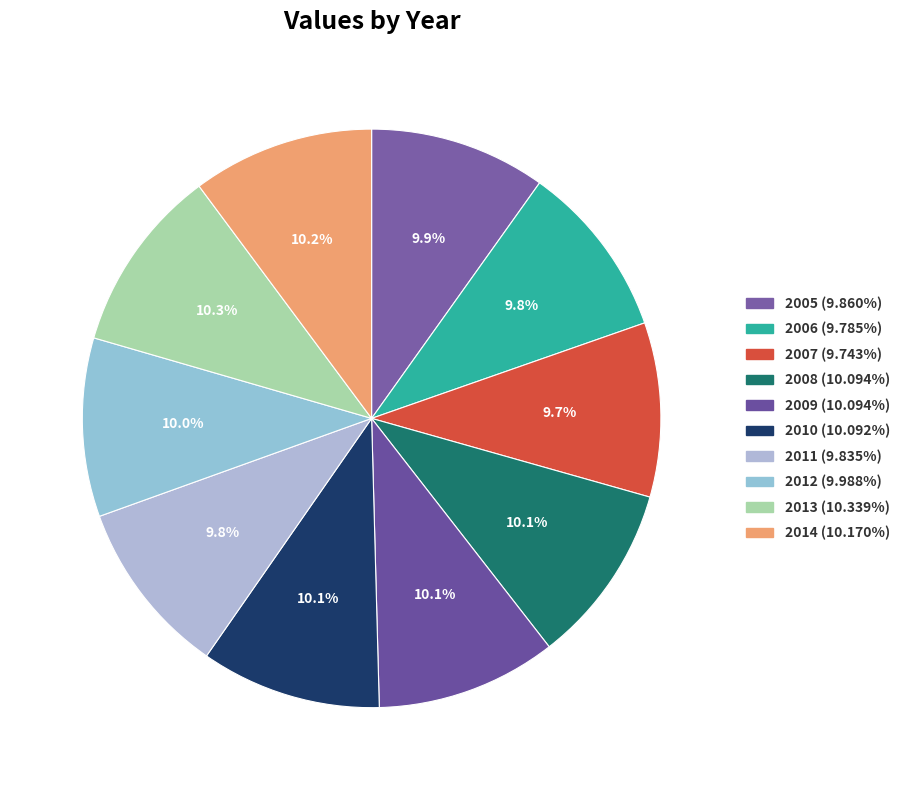

What portion of the pie excludes 2005?

90.1%